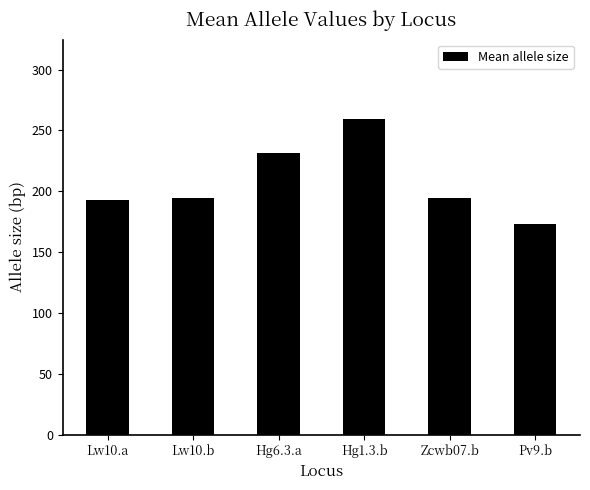

Which has a higher value, Hg1.3.b or Hg6.3.a?

Hg1.3.b